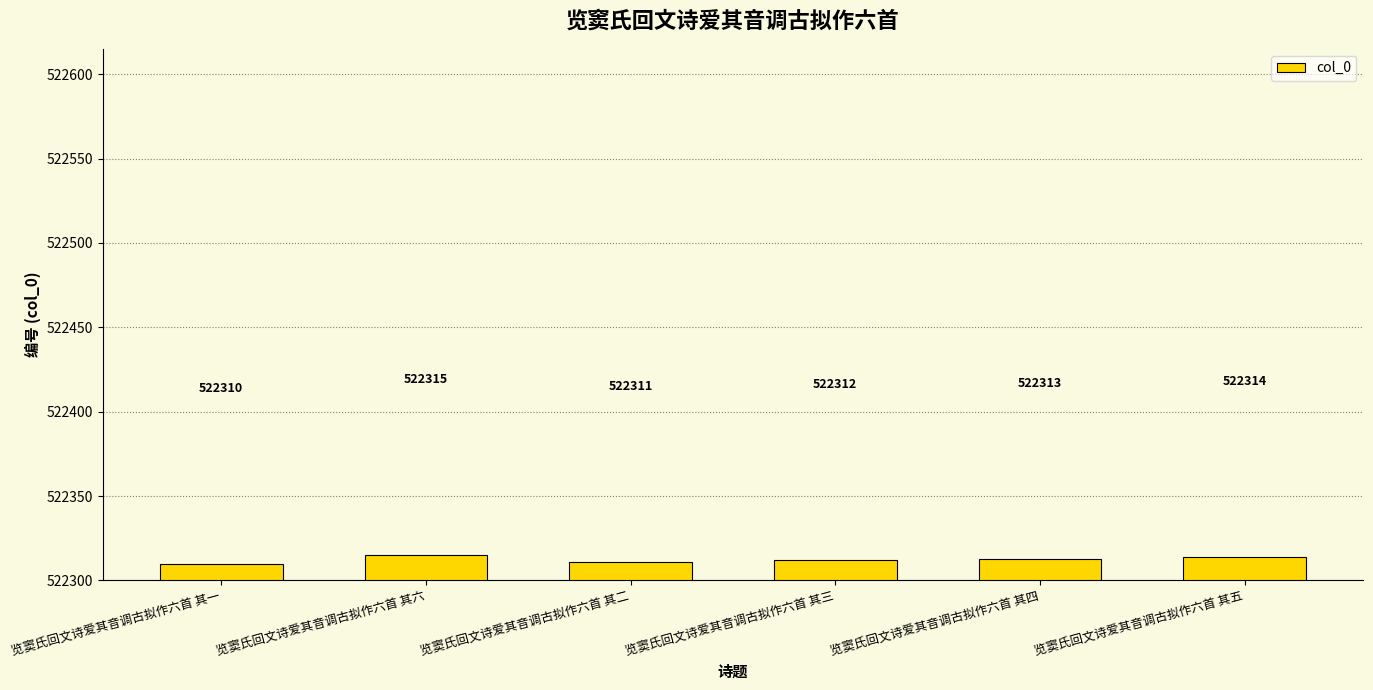

Rank the categories by value from highest to lowest.

览窦氏回文诗爱其音调古拟作六首 其六, 览窦氏回文诗爱其音调古拟作六首 其五, 览窦氏回文诗爱其音调古拟作六首 其四, 览窦氏回文诗爱其音调古拟作六首 其三, 览窦氏回文诗爱其音调古拟作六首 其二, 览窦氏回文诗爱其音调古拟作六首 其一